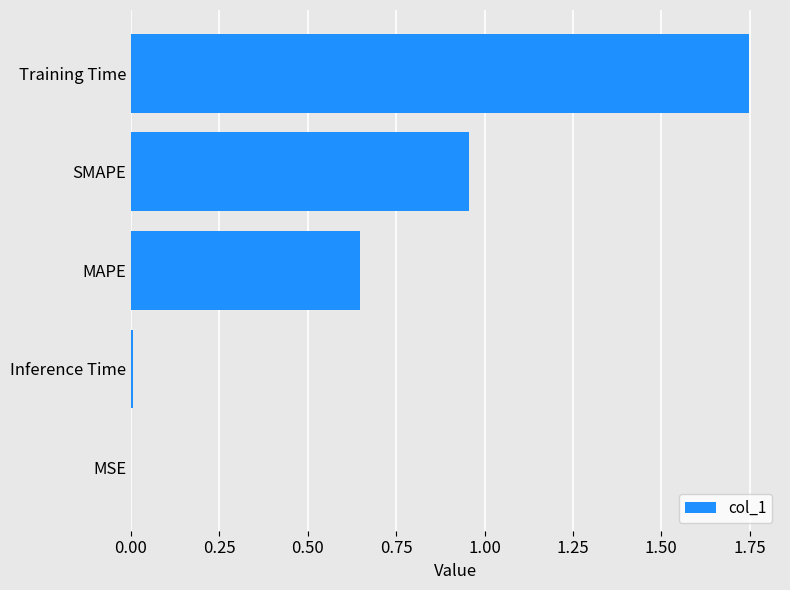

Between Inference Time and Training Time, which is larger?

Training Time